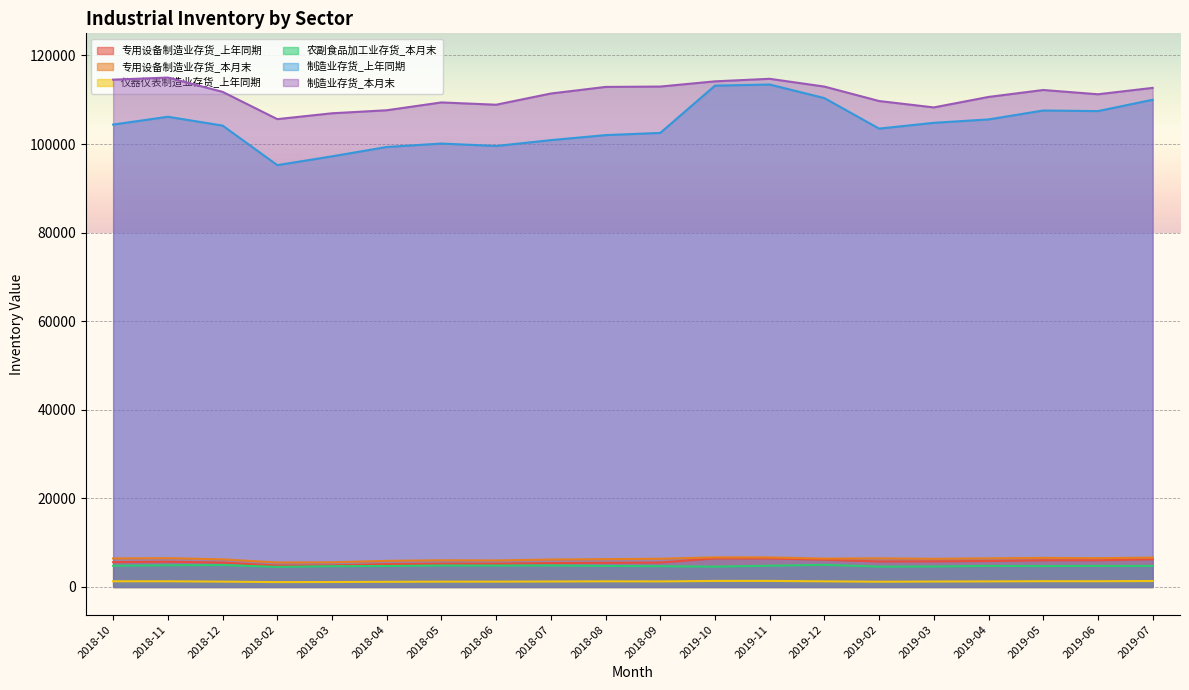

Reading right to left, list all the values displayed in this chart.

专用设备制造业存货_上年同期: 2019-07=6258.4	2019-06=6033.0	2019-05=6023.1	2019-04=5867.8	2019-03=5790.0	2019-02=5757.3	2019-12=6156.5	2019-11=6441.3	2019-10=6455.1	2018-09=5520.6	2018-08=5460.5	2018-07=5398.8	2018-06=5264.5	2018-05=5258.6	2018-04=5165.9	2018-03=4862.8	2018-02=4821.1	2018-12=5514.8	2018-11=5699.5	2018-10=5613.0
专用设备制造业存货_本月末: 2019-07=6627.8	2019-06=6503.1	2019-05=6564.0	2019-04=6467.1	2019-03=6361.0	2019-02=6469.4	2019-12=6405.6	2019-11=6672.4	2019-10=6684.7	2018-09=6371.7	2018-08=6278.2	2018-07=6191.5	2018-06=5990.8	2018-05=6028.8	2018-04=5897.1	2018-03=5568.7	2018-02=5530.7	2018-12=6231.6	2018-11=6507.3	2018-10=6441.8
仪器仪表制造业存货_上年同期: 2019-07=1342.0	2019-06=1301.7	2019-05=1309.1	2019-04=1262.8	2019-03=1231.9	2019-02=1186.1	2019-12=1278.3	2019-11=1368.0	2019-10=1365.5	2018-09=1260.3	2018-08=1279.6	2018-07=1238.5	2018-06=1206.6	2018-05=1205.2	2018-04=1167.4	2018-03=1119.2	2018-02=1099.3	2018-12=1207.8	2018-11=1291.0	2018-10=1289.1
农副食品加工业存货_本月末: 2019-07=4747.6	2019-06=4759.3	2019-05=4723.5	2019-04=4759.1	2019-03=4630.0	2019-02=4595.4	2019-12=5000.2	2019-11=4803.1	2019-10=4592.0	2018-09=4688.7	2018-08=4748.8	2018-07=4845.6	2018-06=4828.1	2018-05=4842.4	2018-04=4735.1	2018-03=4692.5	2018-02=4542.0	2018-12=4948.3	2018-11=4888.1	2018-10=4797.0
制造业存货_上年同期: 2019-07=110004.0	2019-06=107445.6	2019-05=107579.1	2019-04=105566.7	2019-03=104797.1	2019-02=103489.0	2019-12=110380.3	2019-11=113444.7	2019-10=113191.0	2018-09=102517.7	2018-08=102021.3	2018-07=100885.9	2018-06=99565.8	2018-05=100115.6	2018-04=99339.4	2018-03=97228.4	2018-02=95242.6	2018-12=104176.7	2018-11=106166.6	2018-10=104403.1
制造业存货_本月末: 2019-07=112686.2	2019-06=111242.2	2019-05=112207.4	2019-04=110638.2	2019-03=108274.5	2019-02=109718.3	2019-12=112977.9	2019-11=114735.1	2019-10=114160.2	2018-09=112984.2	2018-08=112901.4	2018-07=111410.9	2018-06=108883.3	2018-05=109400.2	2018-04=107632.7	2018-03=106949.3	2018-02=105630.1	2018-12=111790.0	2018-11=115014.7	2018-10=114540.2